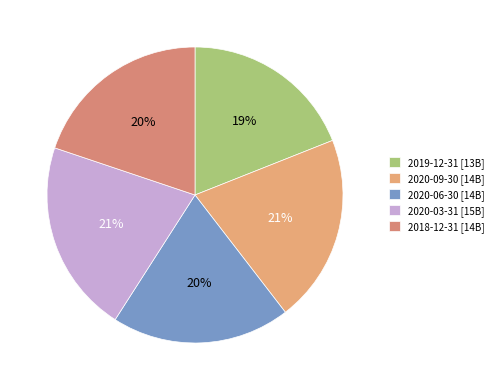

Count the number of slices in the pie.

5